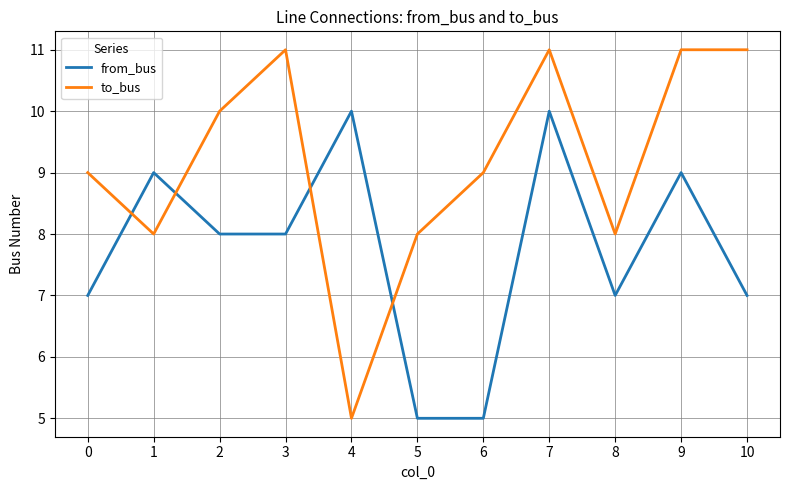

Reading right to left, extract all data points from this chart.

from_bus: 7	9	7	10	5	5	10	8	8	9	7
to_bus: 11	11	8	11	9	8	5	11	10	8	9